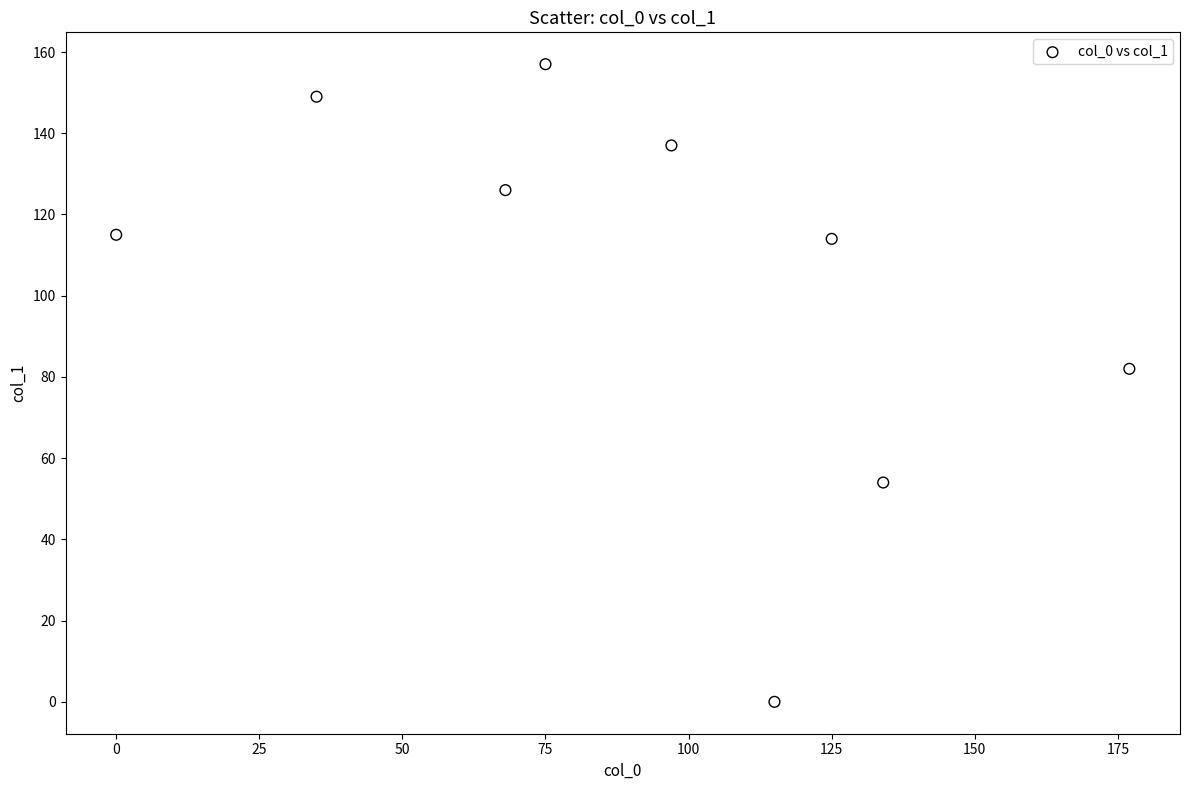

What is the average X value?

92